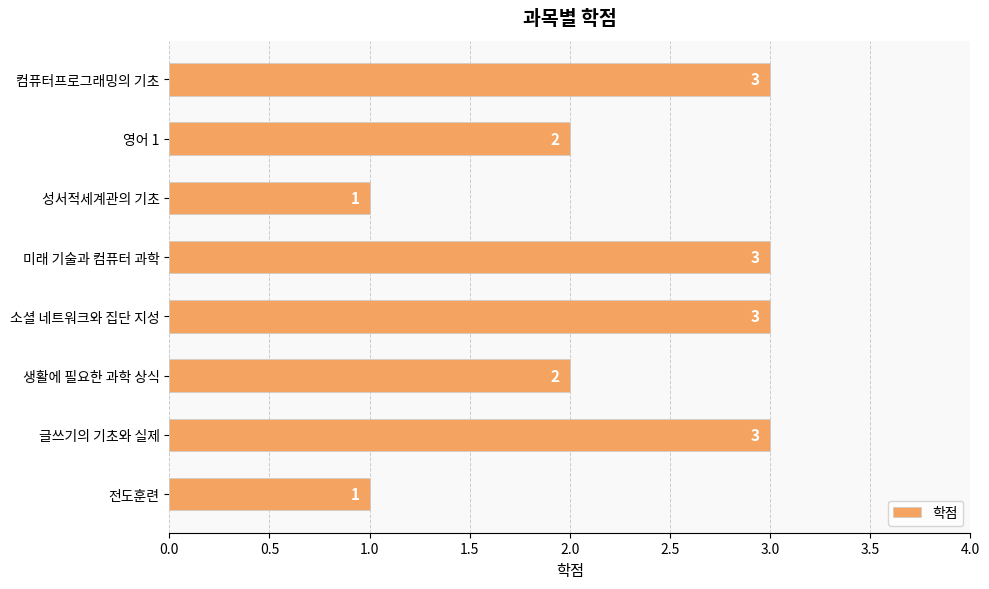

Is it true that the value at 컴퓨터프로그래밍의 기초 is 3?

True